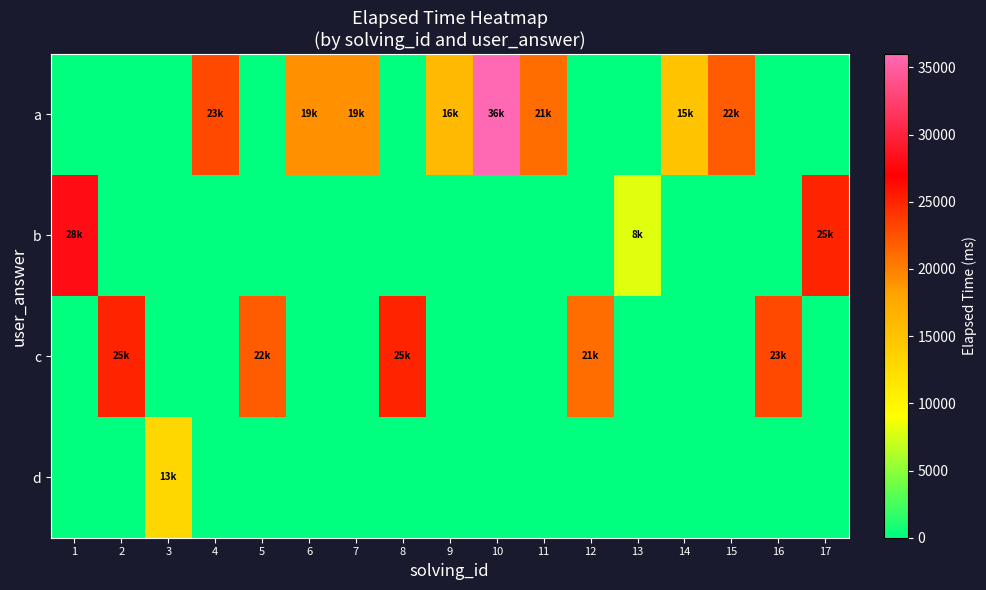

What is the maximum value shown in the chart?

36000